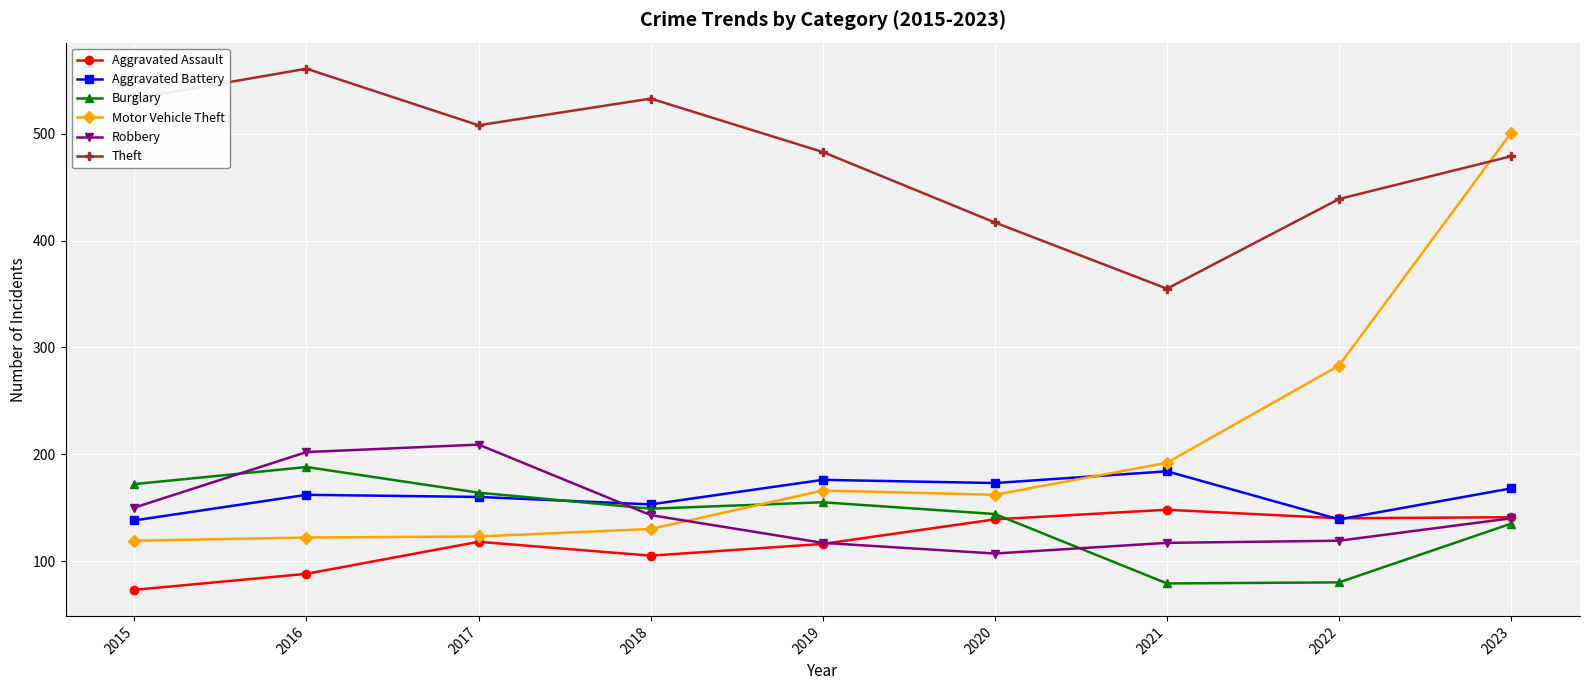

Which series has the widest spread of values?

Motor Vehicle Theft